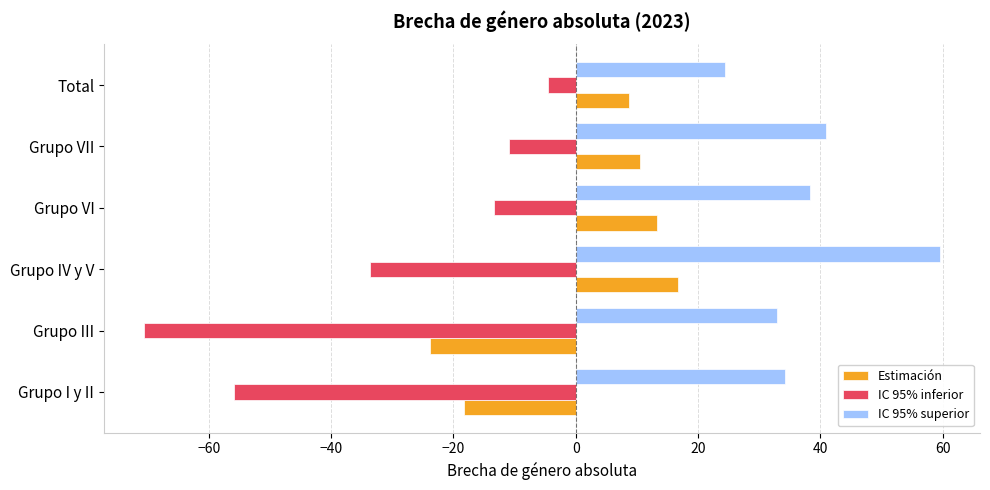

Is the value of IC 95% inferior at Grupo IV y V greater than the value of IC 95% superior at Total?

No